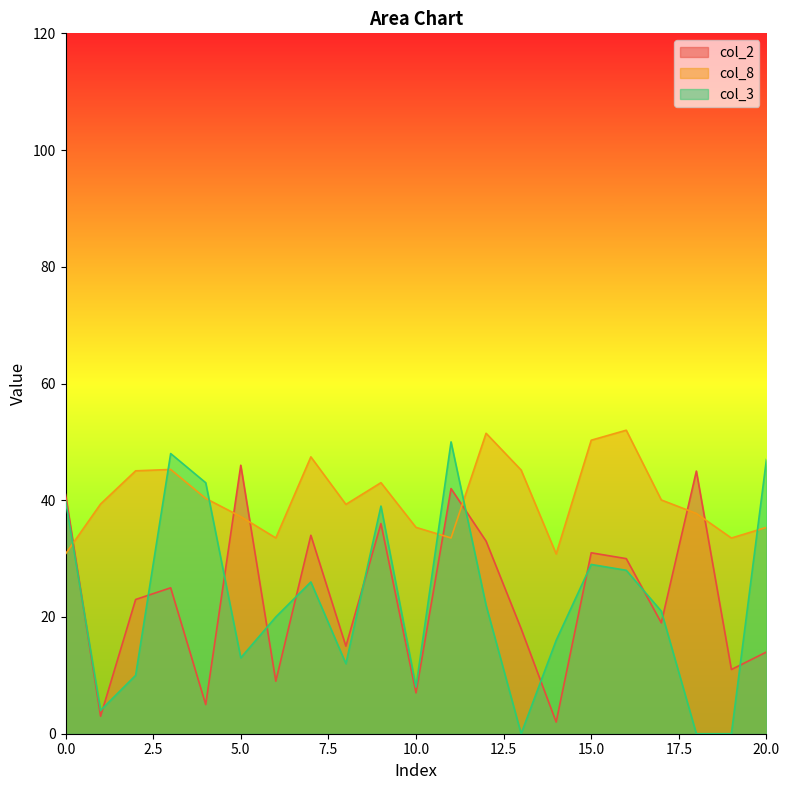

Where is the first local minimum for col_2?

1